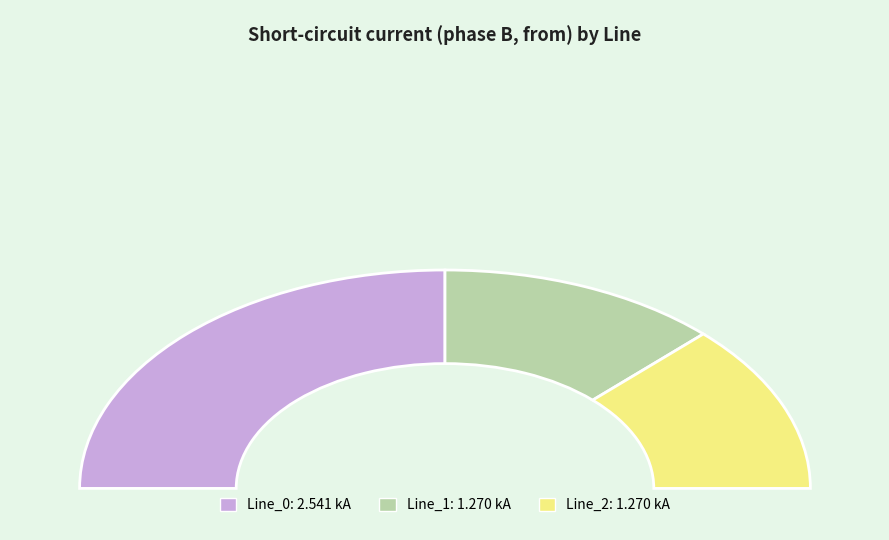

Rank the categories by value from highest to lowest.

Line_0, Line_1, Line_2